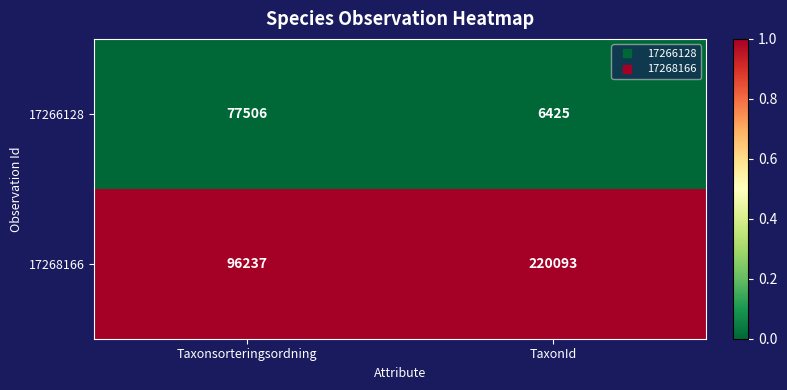

Which series has the largest range (max minus min)?

17268166